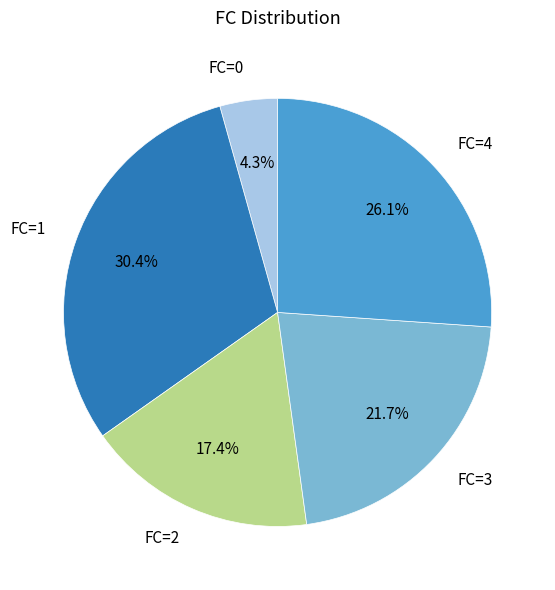

Which category has the biggest portion of the pie?

FC=1